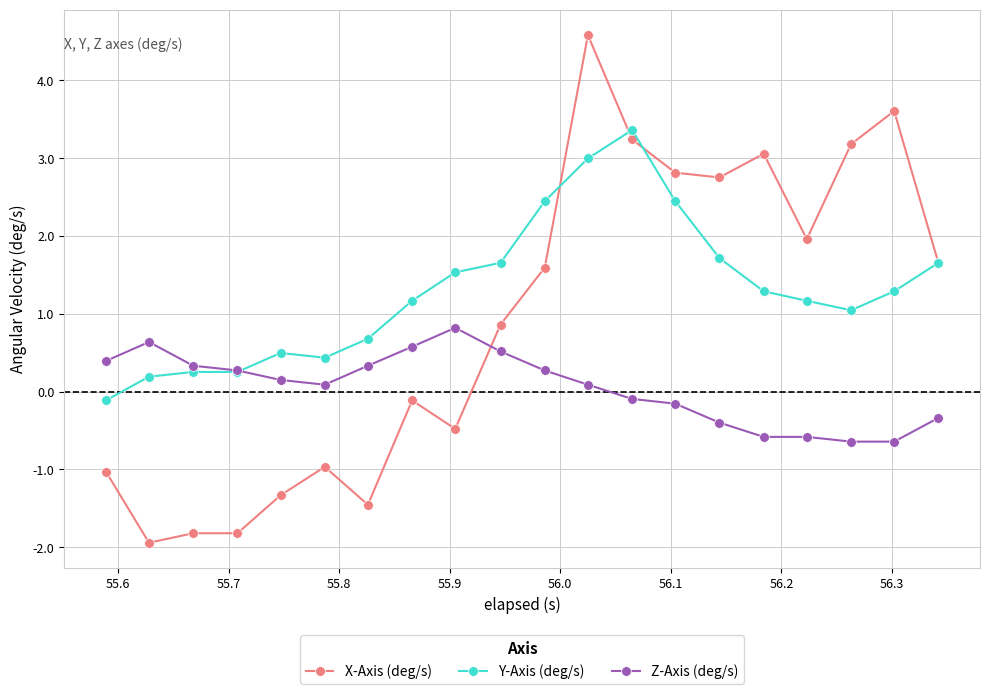

True or false: Z-Axis (deg/s) has more than 1 interior local peaks.

True